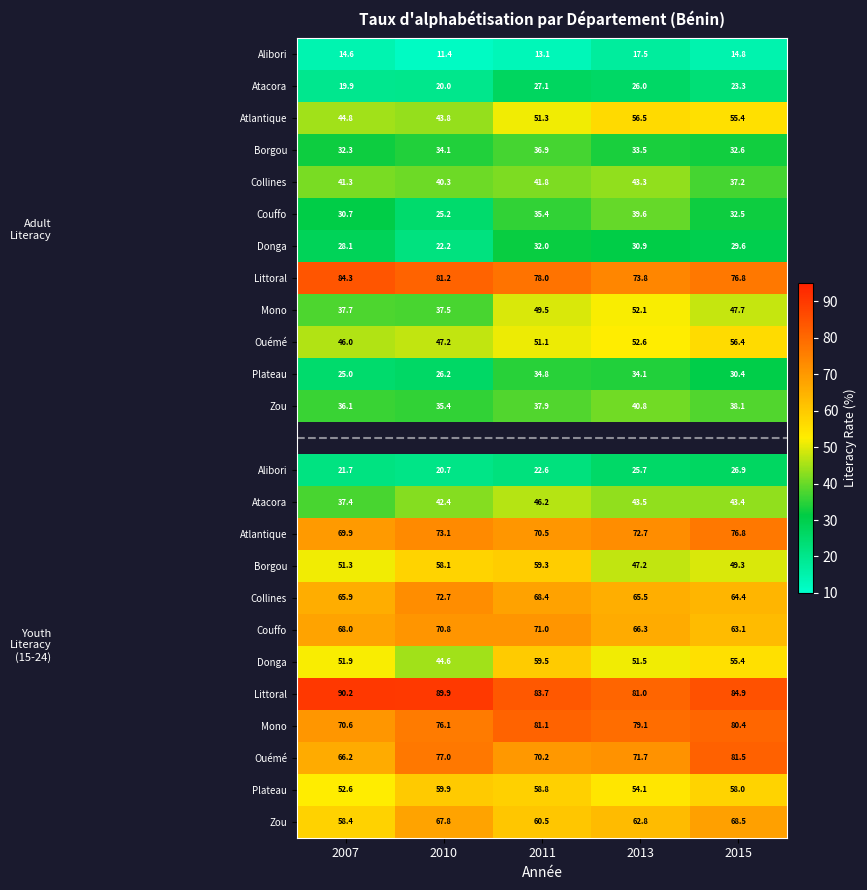

What is the greatest value displayed?

90.2